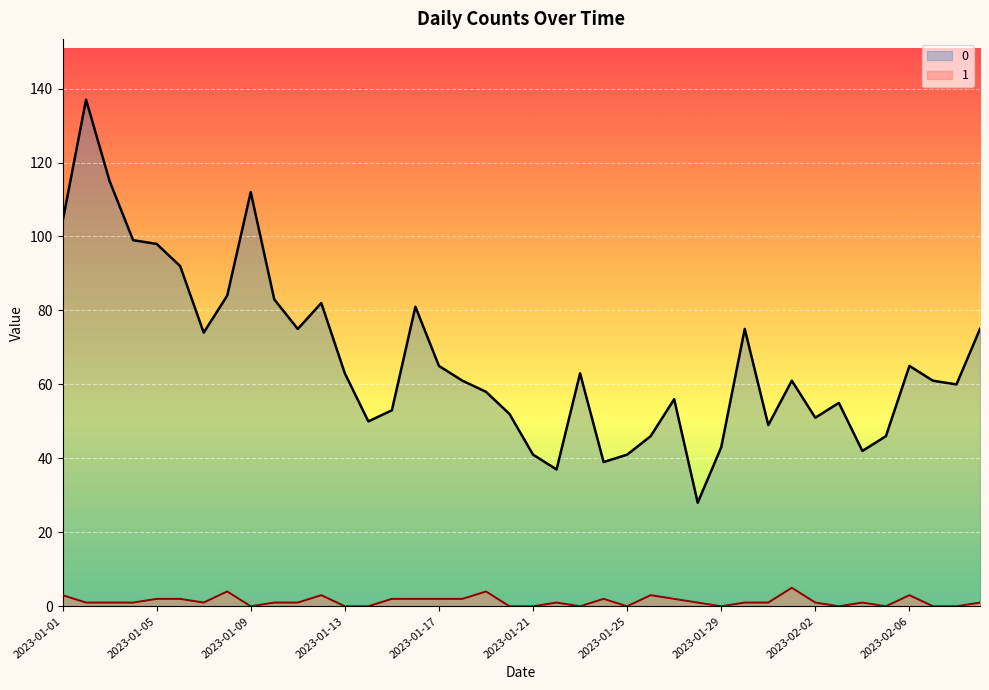

True or false: 1 has a value of 1 at 2023-01-22.

True